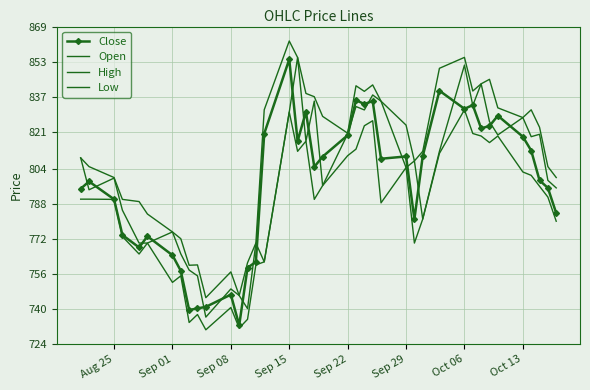

Reading right to left, list all the values displayed in this chart.

Close: 783.7	795.2	798.7	812.4	818.7	828.3	823.6	822.5	833.1	831.5	839.8	809.8	780.9	809.6	808.6	835.0	833.6	835.4	819.4	809.5	804.9	830.1	816.6	854.1	820.1	761.4	758.7	732.4	746.4	740.8	740.1	739.4	757.3	764.5	773.1	768.0	773.7	790.0	798.2	794.9
Open: 795.2	798.7	819.8	818.7	827.5	819.5	825.6	842.9	833.0	851.5	812.0	781.0	807.6	804.5	835.0	837.8	831.0	832.5	819.9	796.3	835.0	816.6	855.0	830.0	761.4	770.0	740.0	746.0	749.0	736.1	755.0	757.6	765.0	775.1	770.0	770.0	785.0	799.8	794.4	809.0
High: 800.0	805.0	823.0	831.0	827.5	831.9	845.0	842.9	839.6	855.0	850.0	812.0	807.6	824.0	835.0	842.4	839.5	842.0	820.3	828.0	837.0	838.5	855.0	862.5	831.0	770.0	761.0	746.0	756.8	745.0	760.0	759.9	772.0	775.1	783.3	789.0	790.0	800.0	805.0	809.0
Low: 780.0	791.0	796.0	801.0	802.5	819.0	816.0	819.0	820.1	831.0	811.0	781.0	770.0	804.5	788.4	826.0	823.7	813.0	810.0	796.3	790.0	816.6	812.0	830.0	761.4	760.0	735.1	731.1	740.5	730.3	737.3	733.6	755.0	752.0	770.0	765.0	773.0	790.0	790.1	790.1